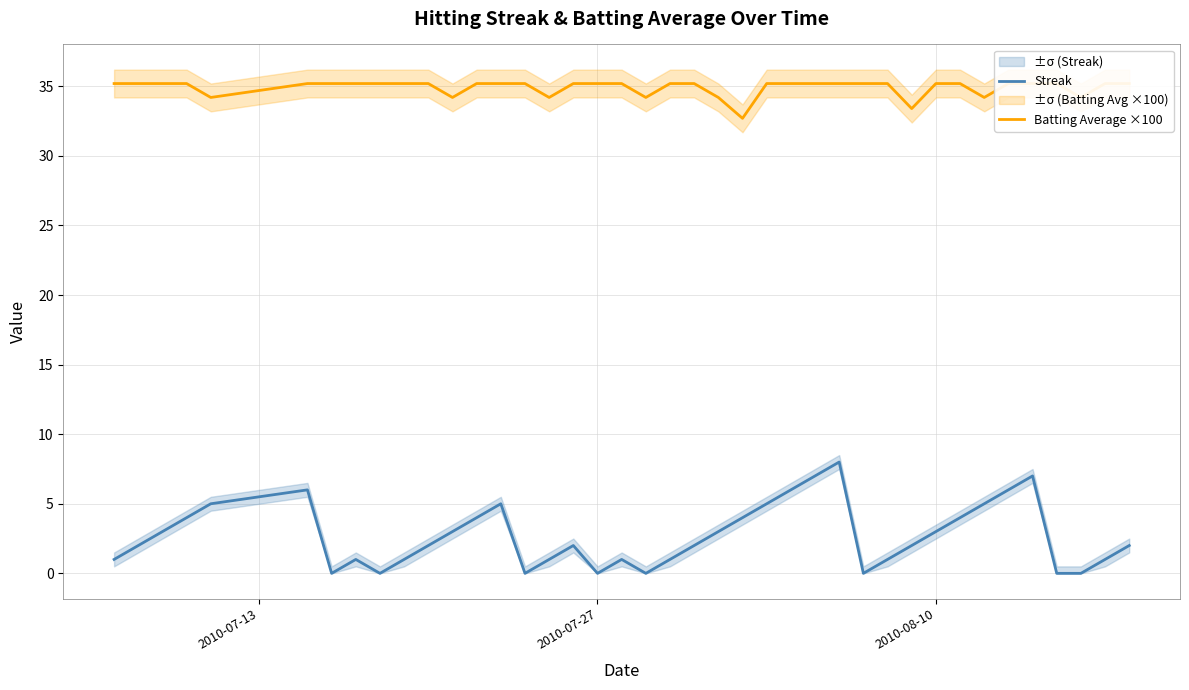

What are all the series names shown in the legend?

Streak, Batting Average ×100